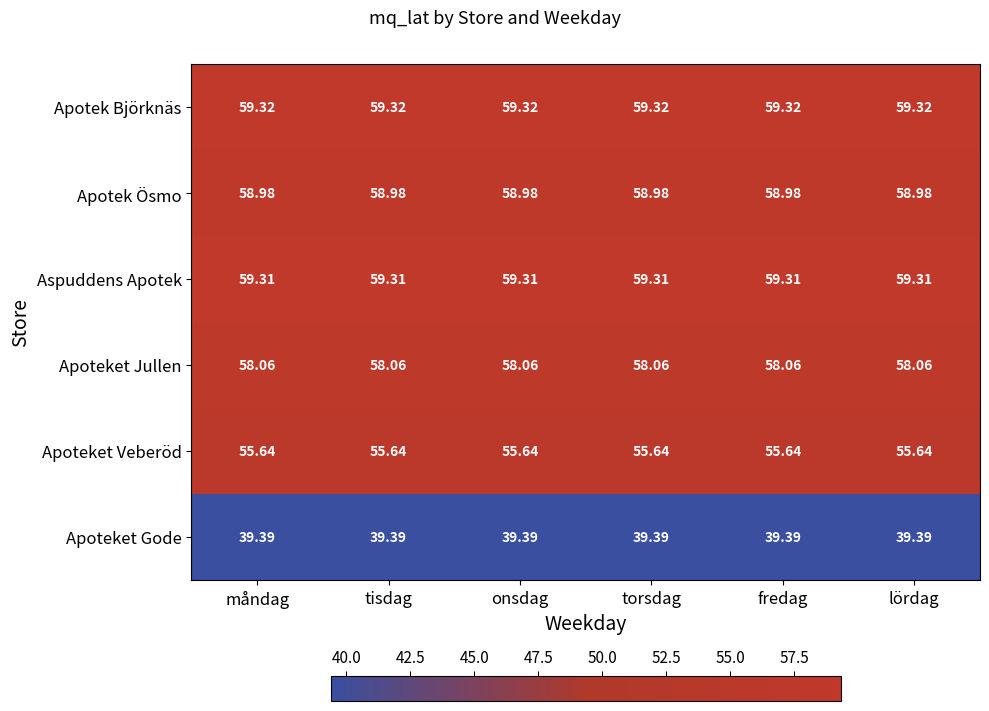

Which series has the largest total across all categories?

Apotek Björknäs